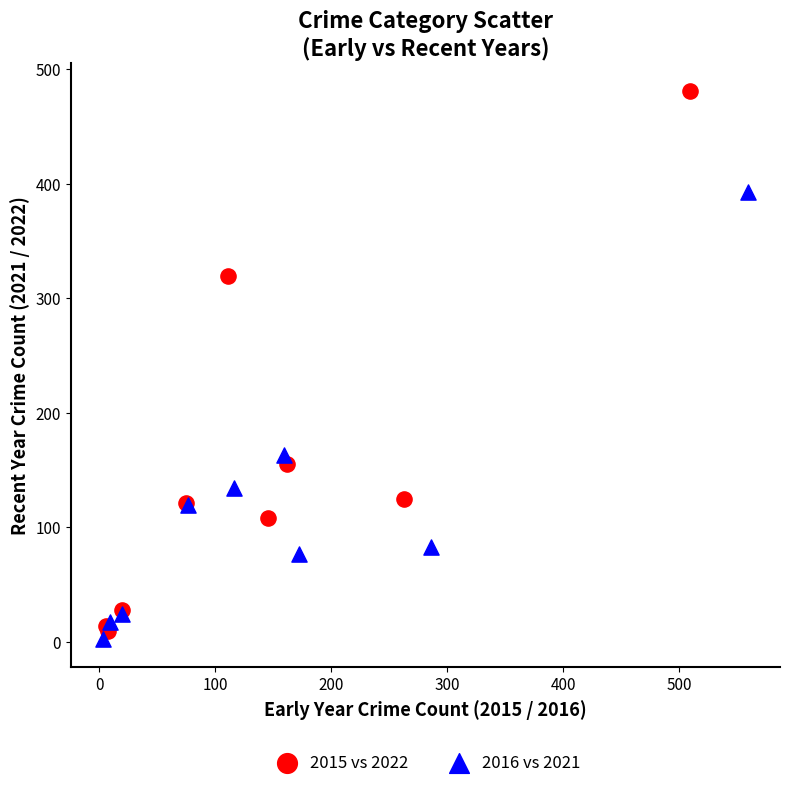

What are all the series names shown in the legend?

2015 vs 2022, 2016 vs 2021